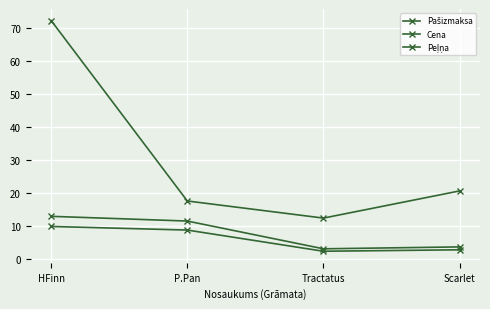

How many categories are shown in the chart?

4